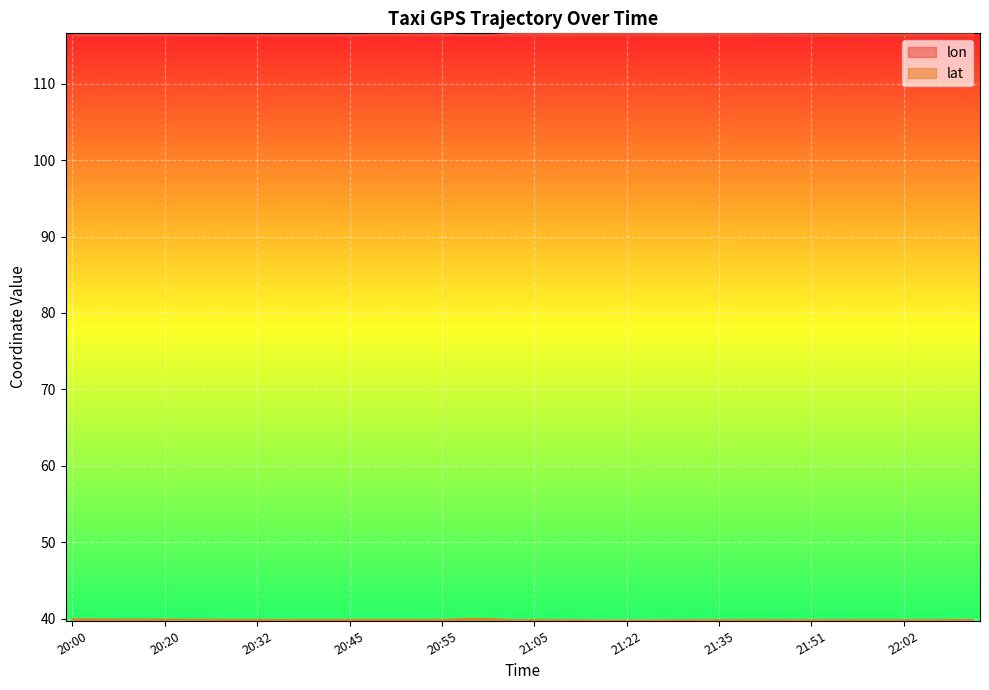

In lat, how many points are lower than both neighbors (excluding endpoints)?

6